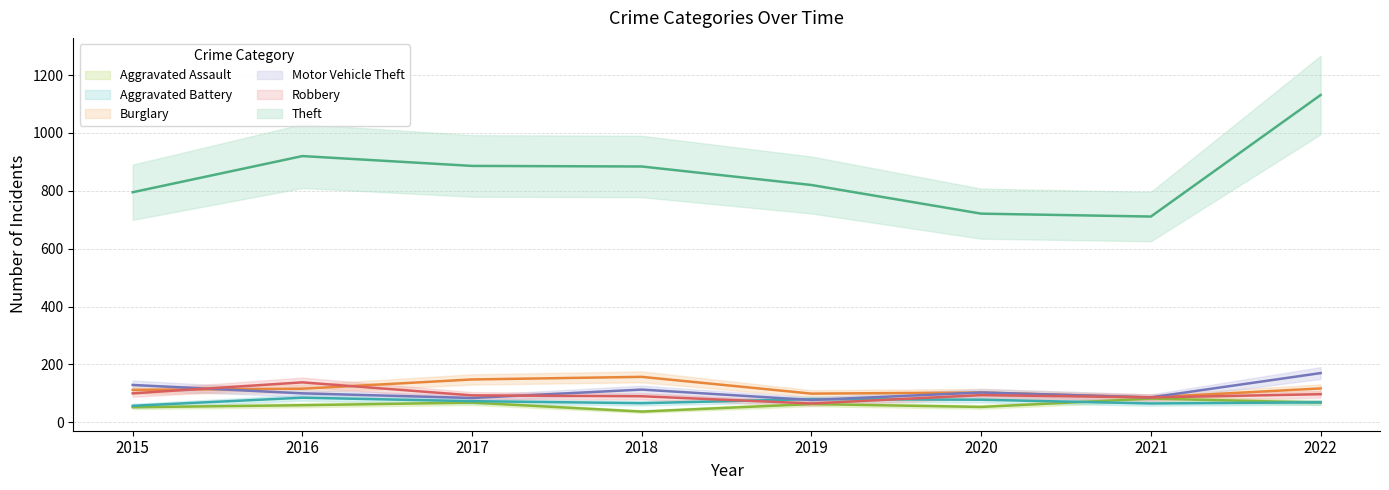

How many interior local peaks does the Theft series have?

1